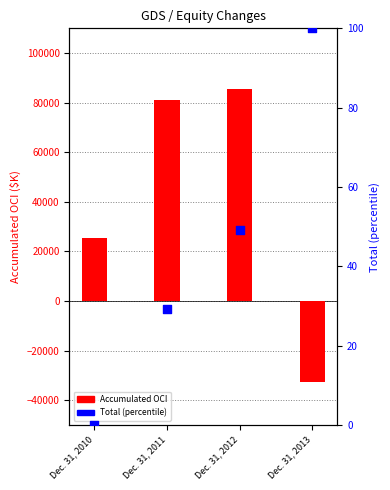

Which series contains the highest Y value?

Accumulated OCI